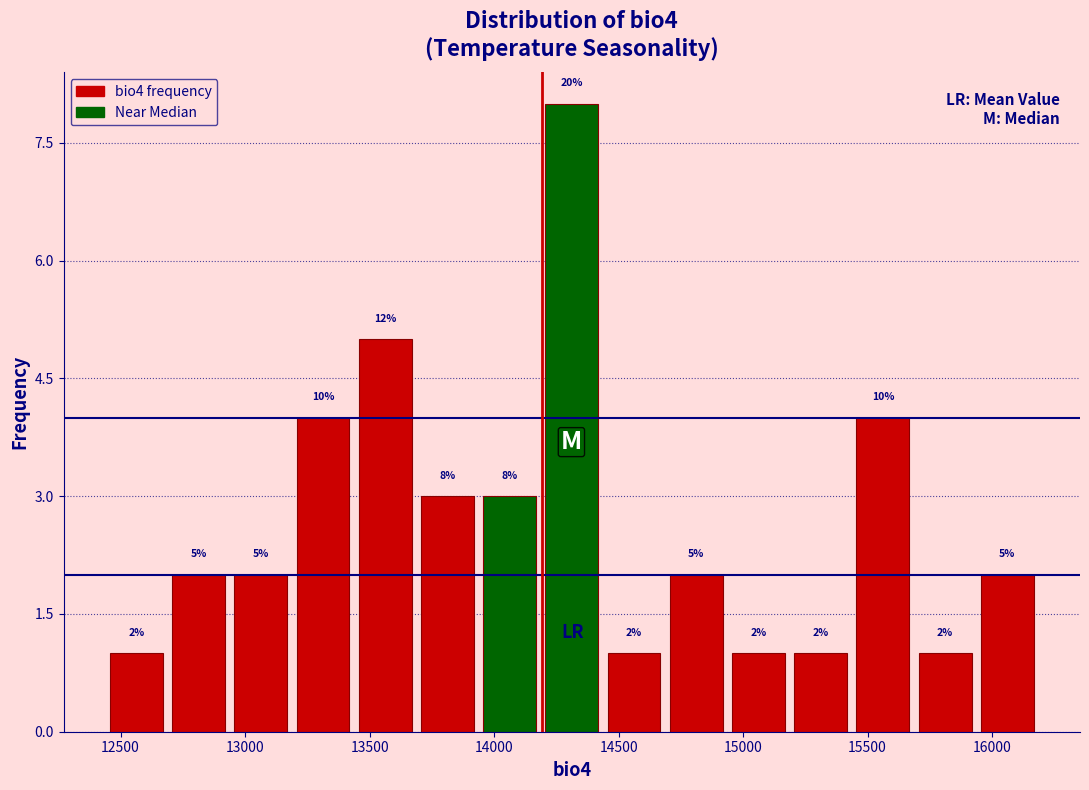

Over which range of the x-axis is the bar tallest?

14200 to 14450